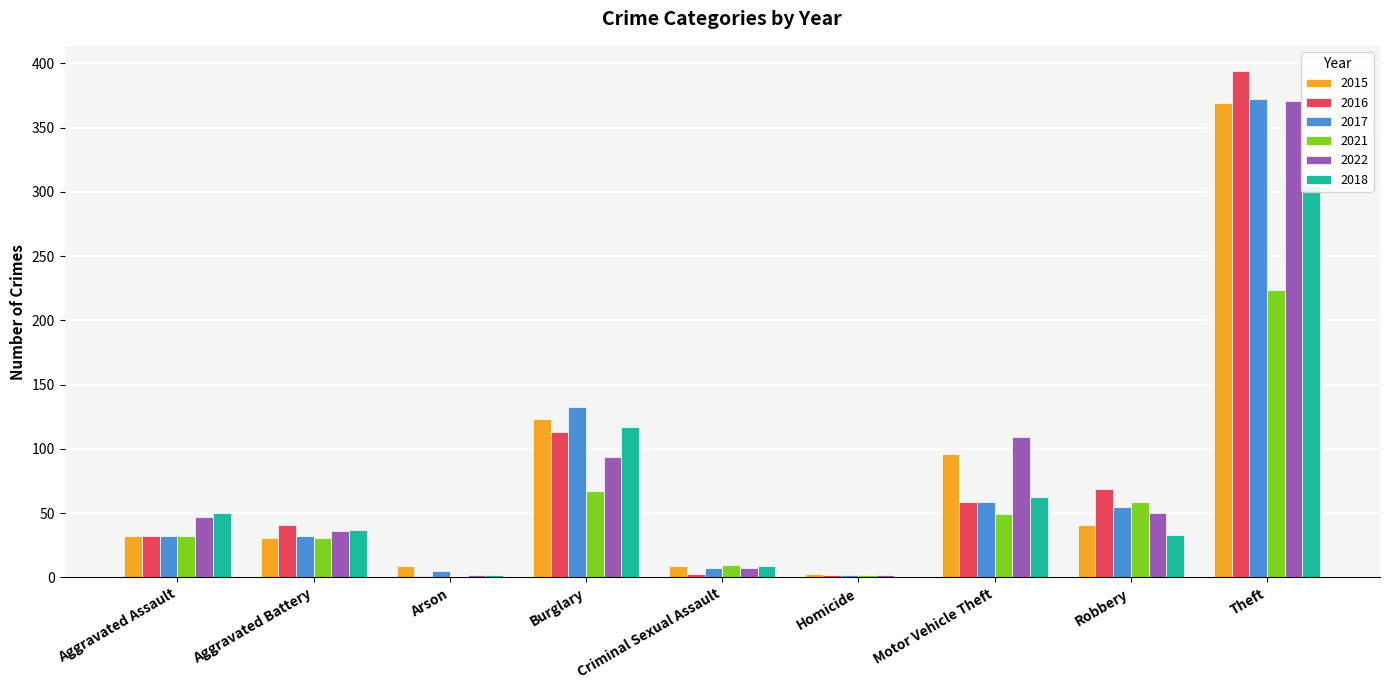

At which label does 2021 first exceed 49?

Burglary